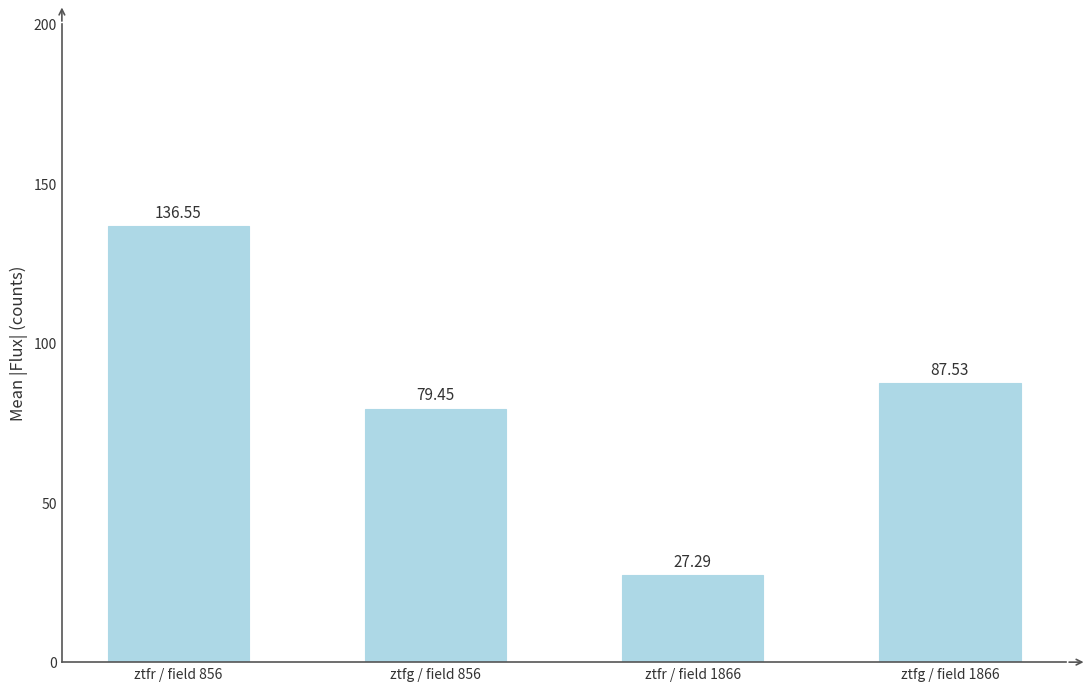

Does the chart contain stacked bars?

No